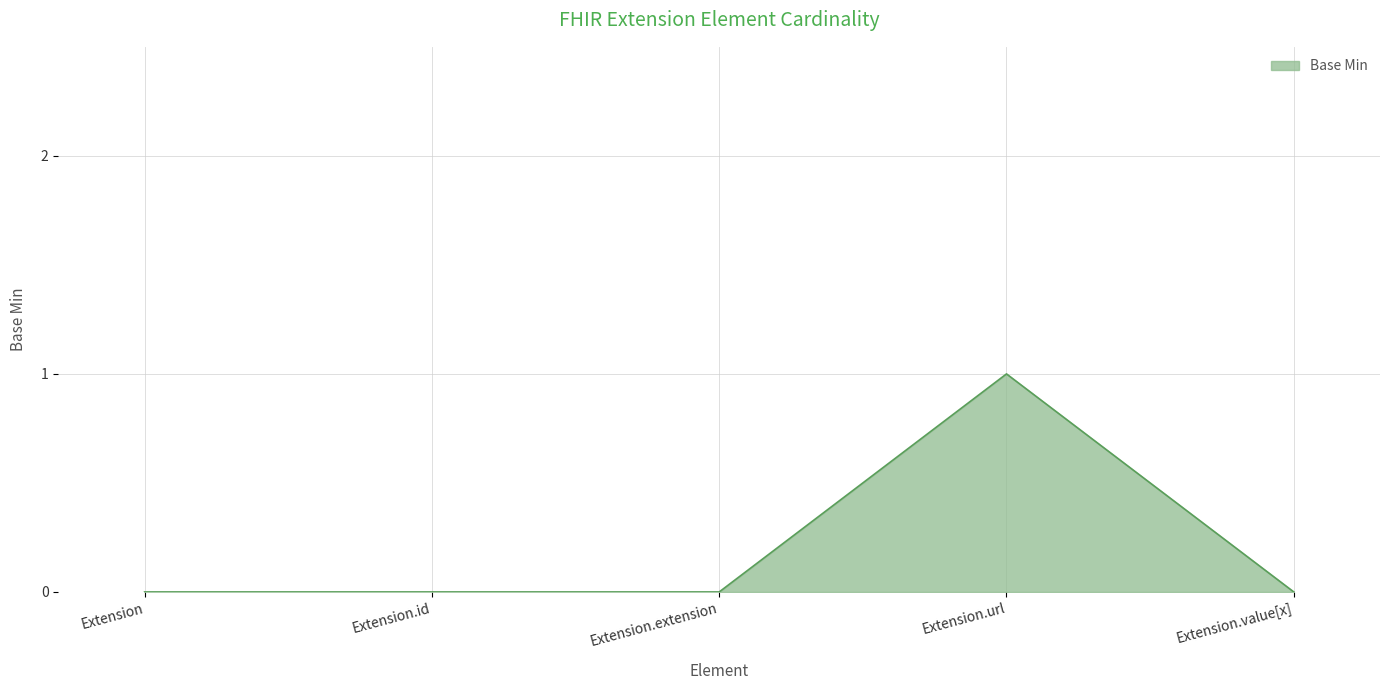

How many categories are shown in the chart?

5